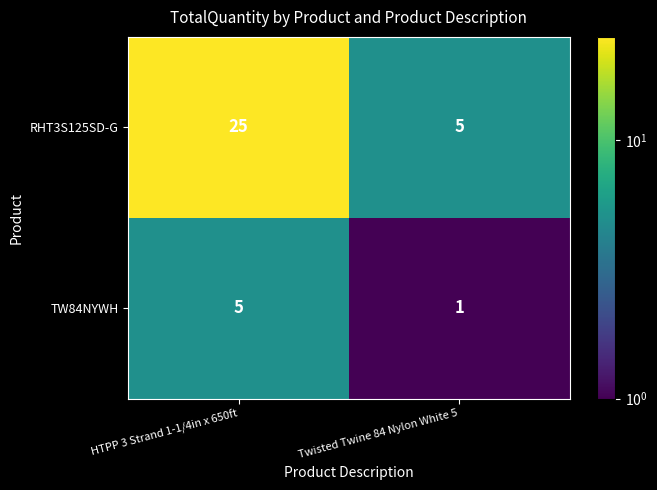

What is the spread (max minus min) of values at Twisted Twine 84 Nylon White 5?

4